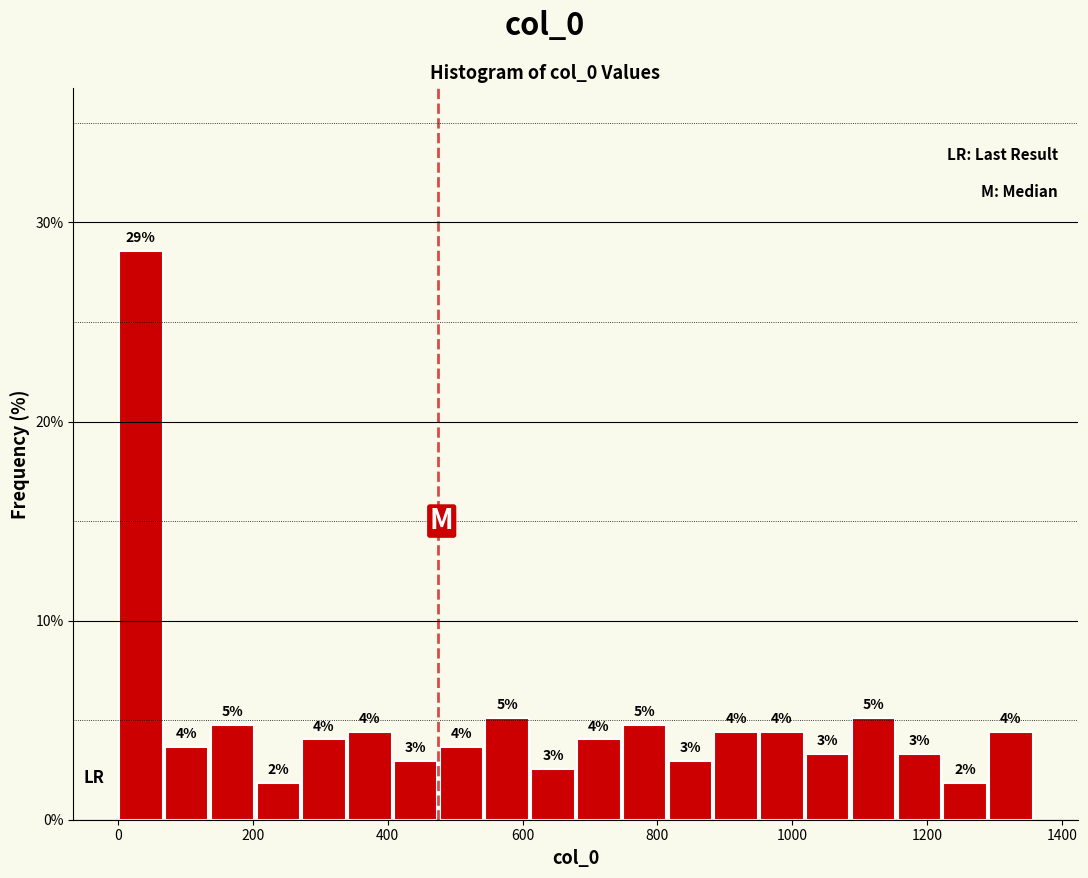

Around what value on the x-axis is the tallest bar? Give the approximate position of its centre, as read against the axis.

40